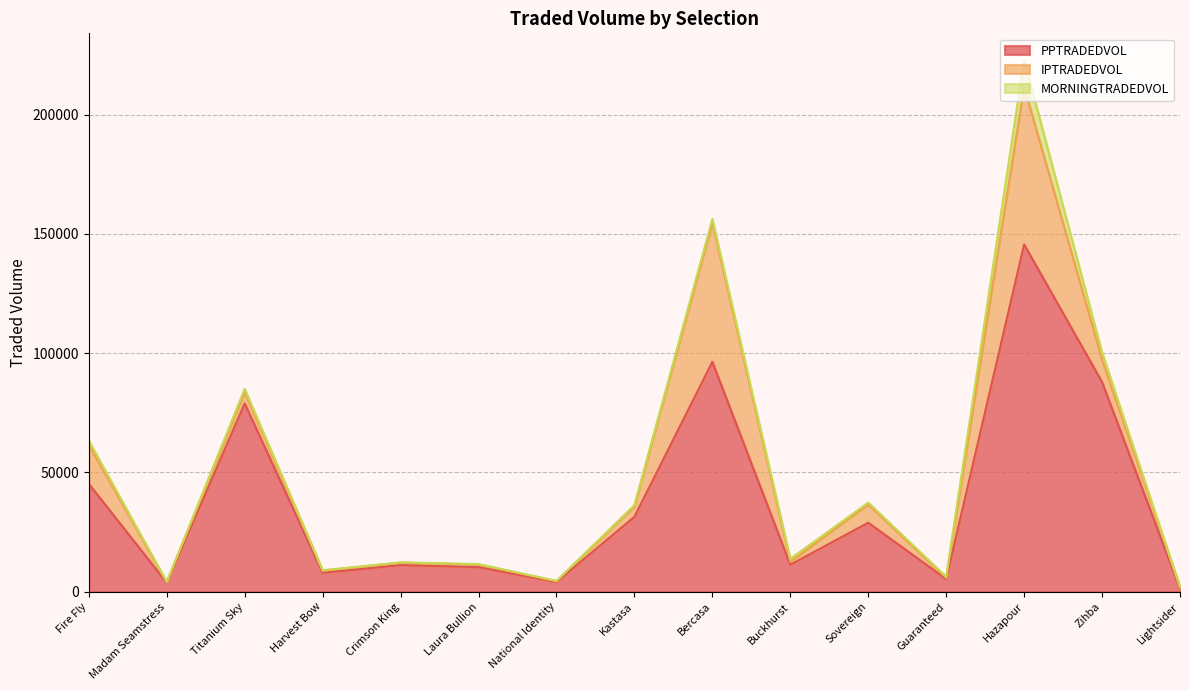

What is the sum of all PPTRADEDVOL values?

569546.4